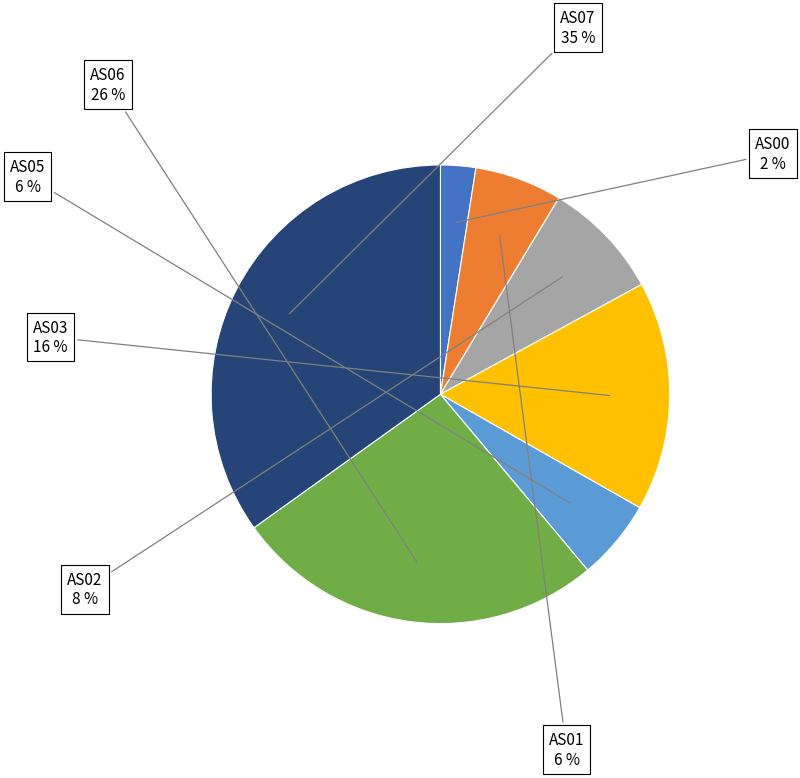

To the nearest percent, what portion does AS03 represent?

16%